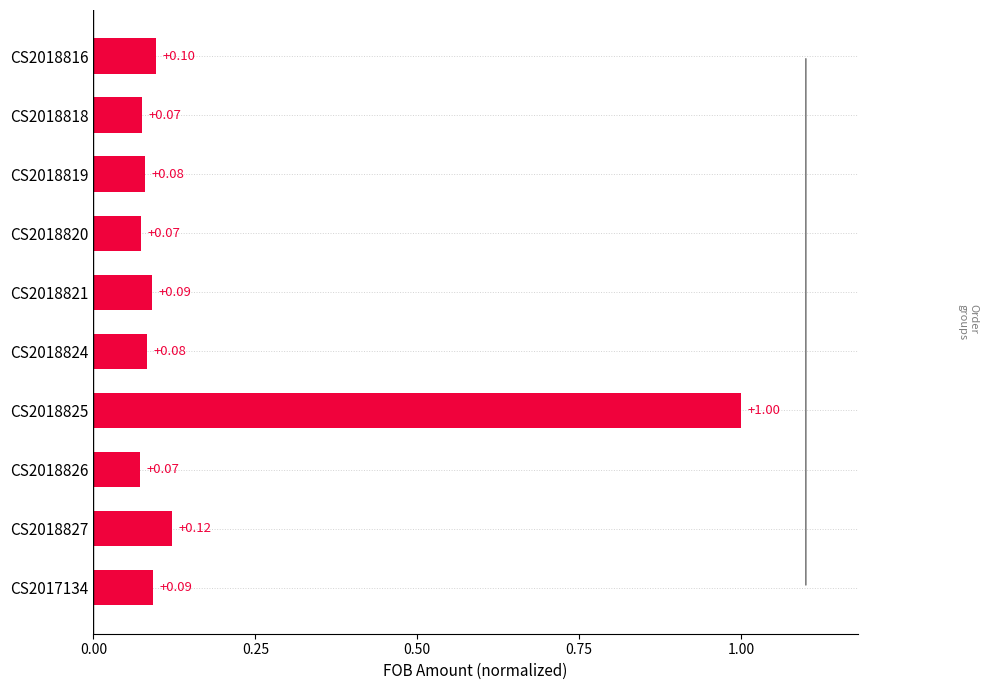

Which has a higher value, CS2018819 or CS2018820?

CS2018819